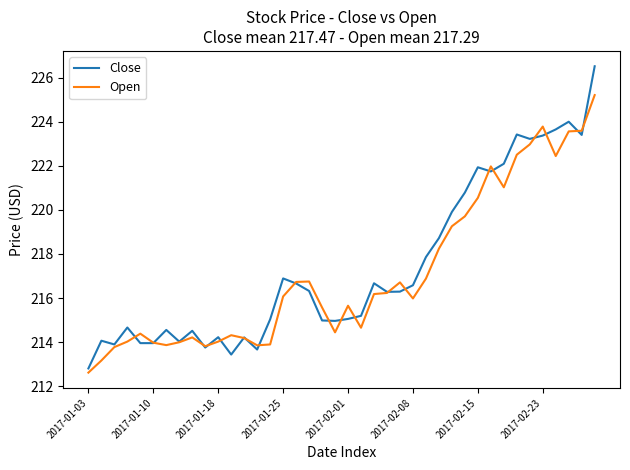

Which series has the largest total across all categories?

Close